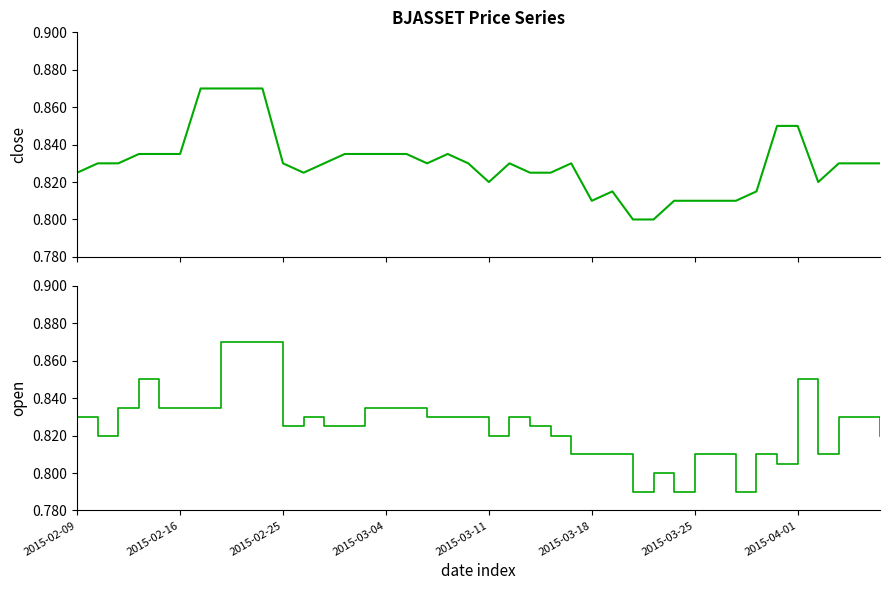

What position from the left is 2015-02-25?

3